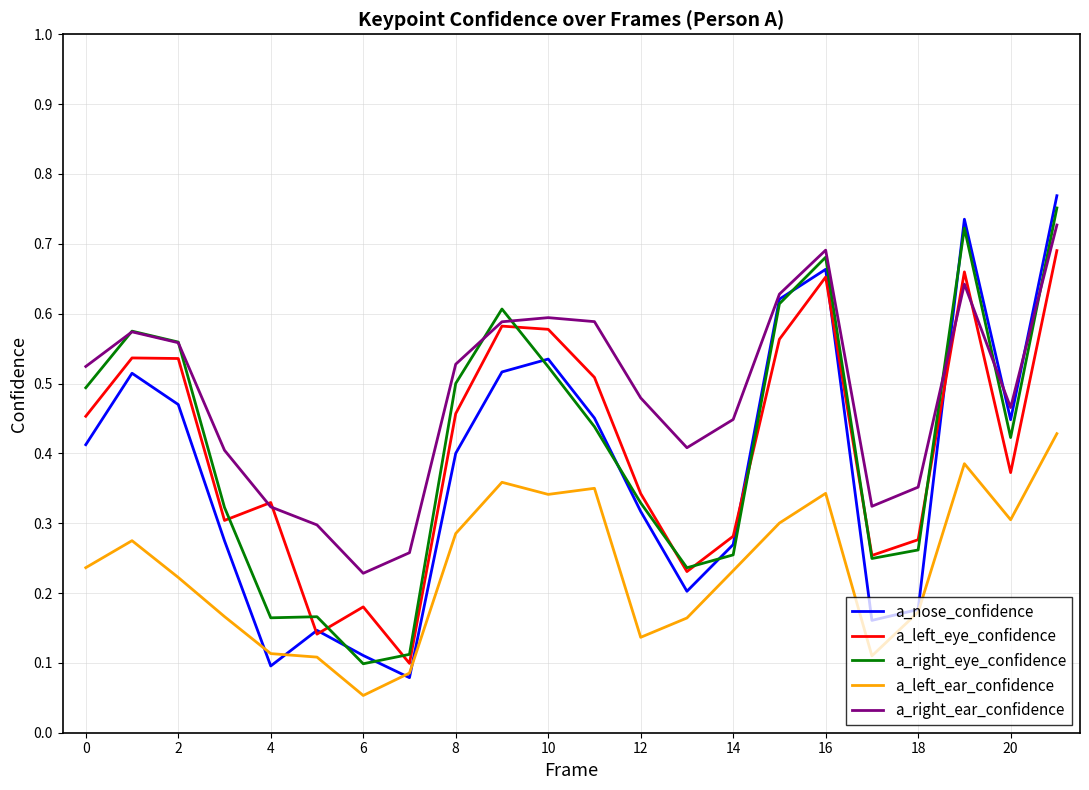

At how many categories does at least one series exceed 0?

22